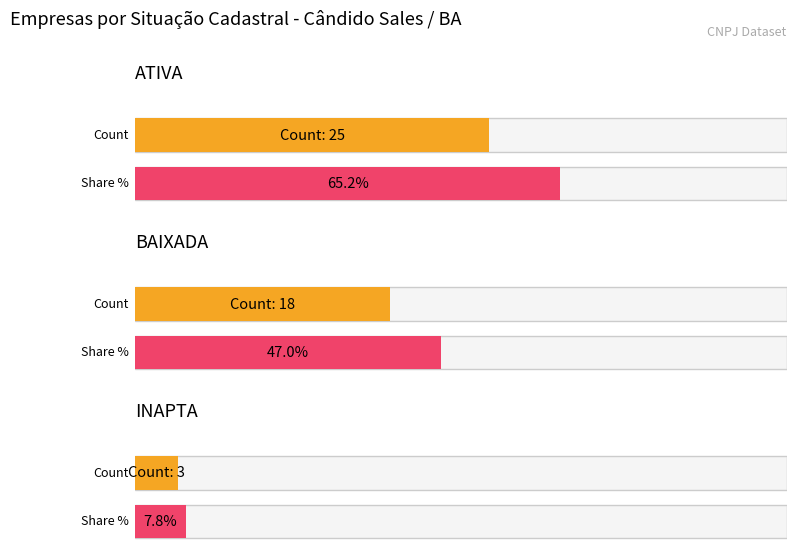

What is the difference between the maximum and minimum values?

22